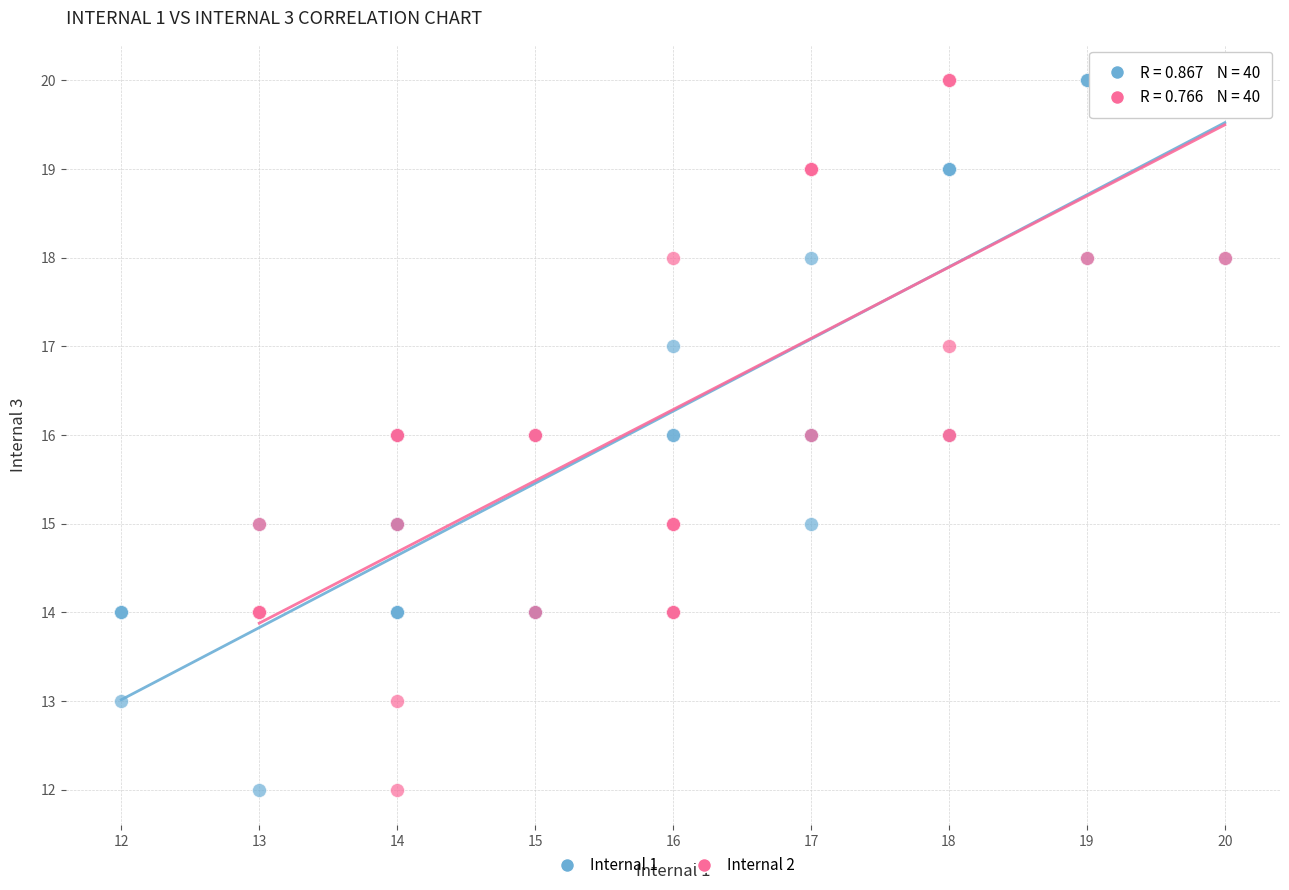

What are all the series names shown in the legend?

Internal 1, Internal 2